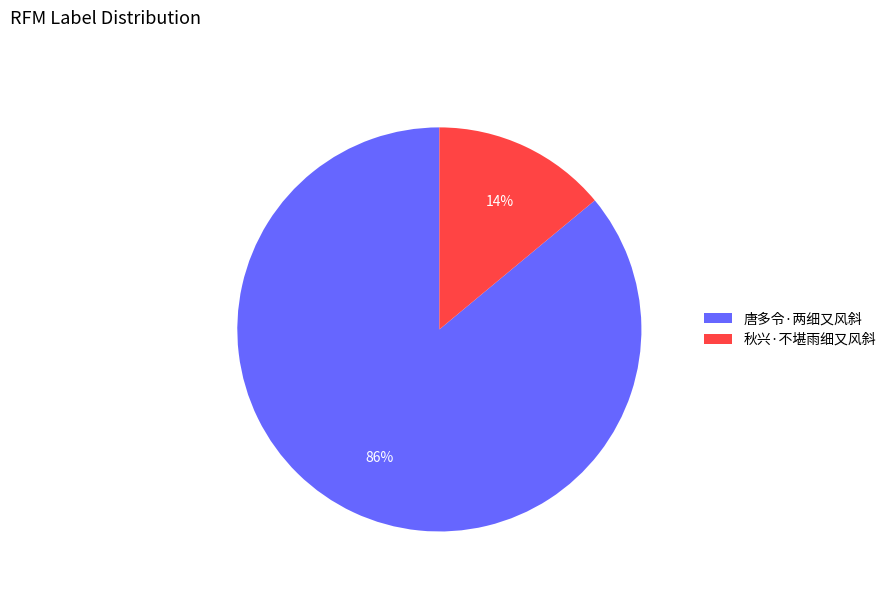

To the nearest percent, what portion does 秋兴·不堪雨细又风斜 represent?

14%